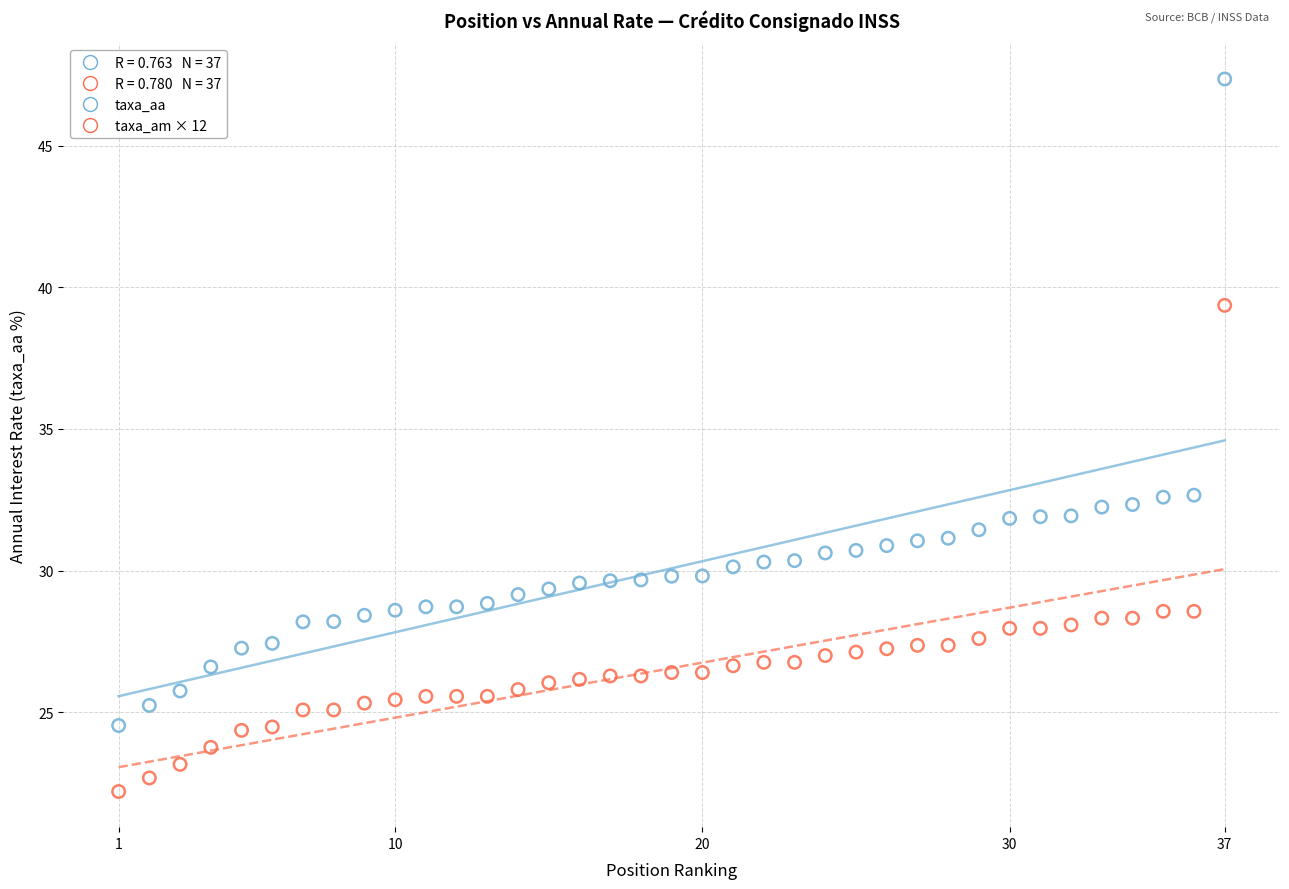

Across all data points, what is the range of X values (max minus min)?

36.0